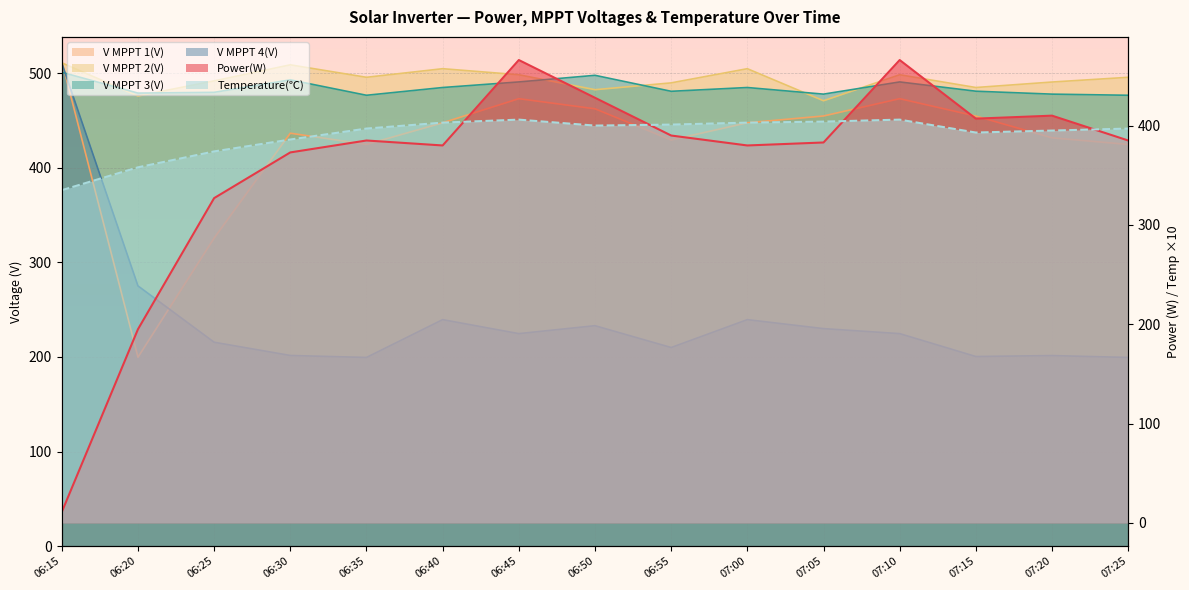

What is the value of the Power(W) point at the 2nd from the left?

195.0